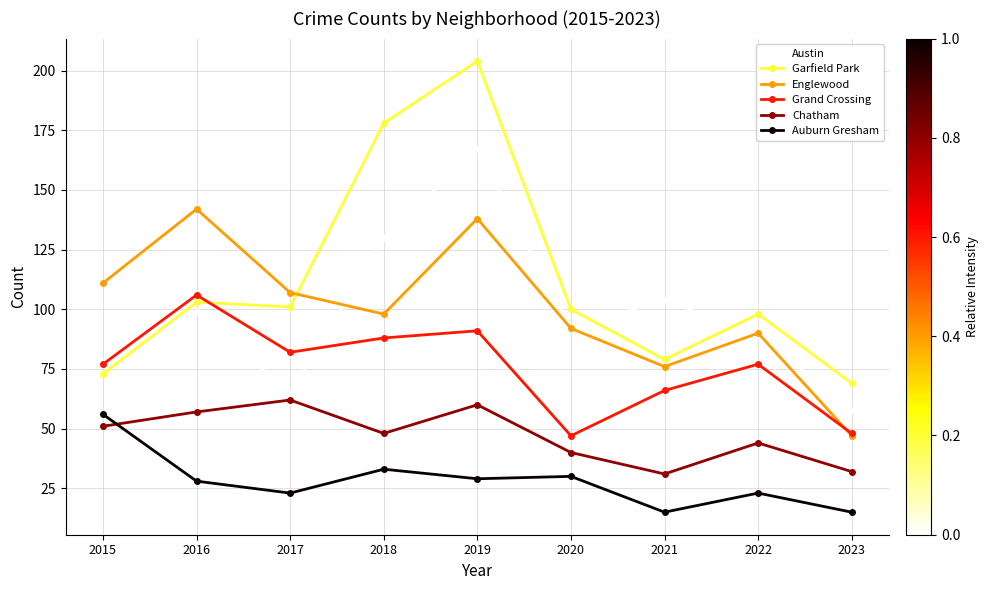

Which series has the largest total across all categories?

Garfield Park